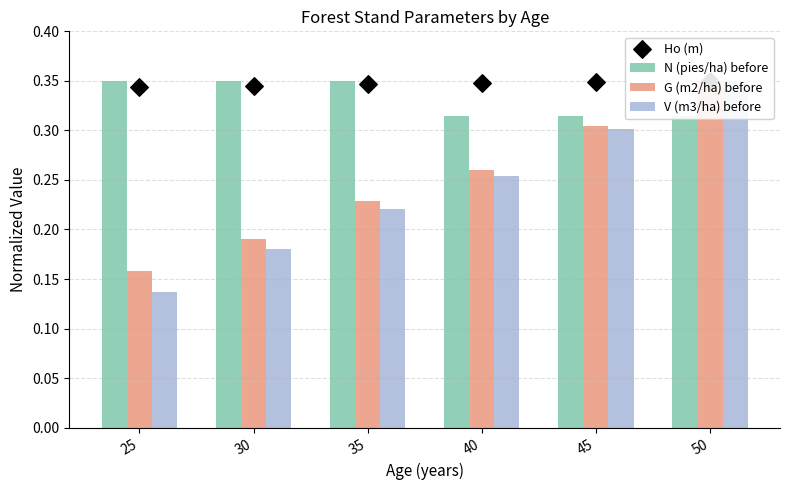

Which series has the widest spread of Y values?

V (m3/ha) before